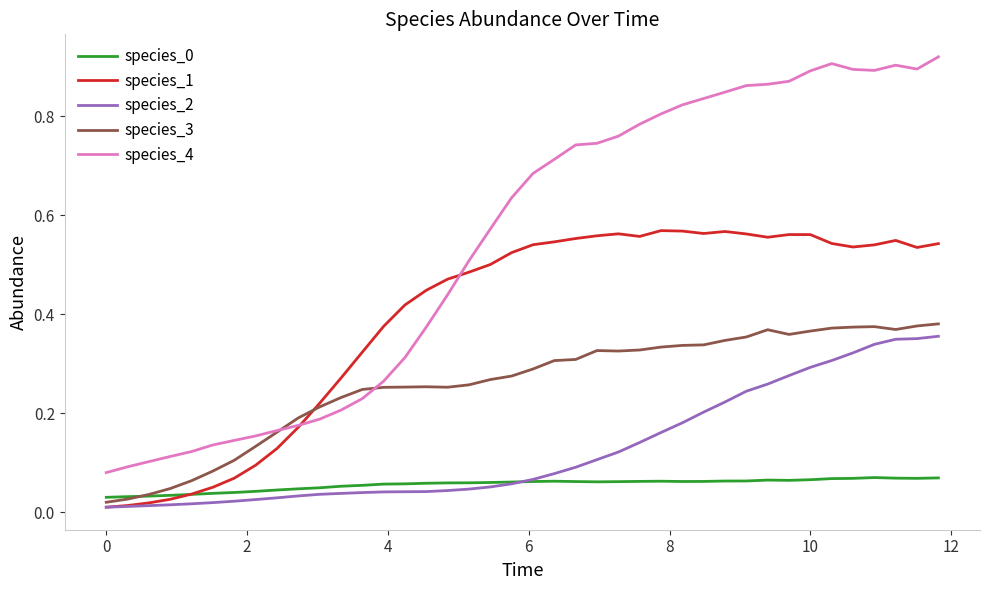

Which series has the largest range (max minus min)?

species_4